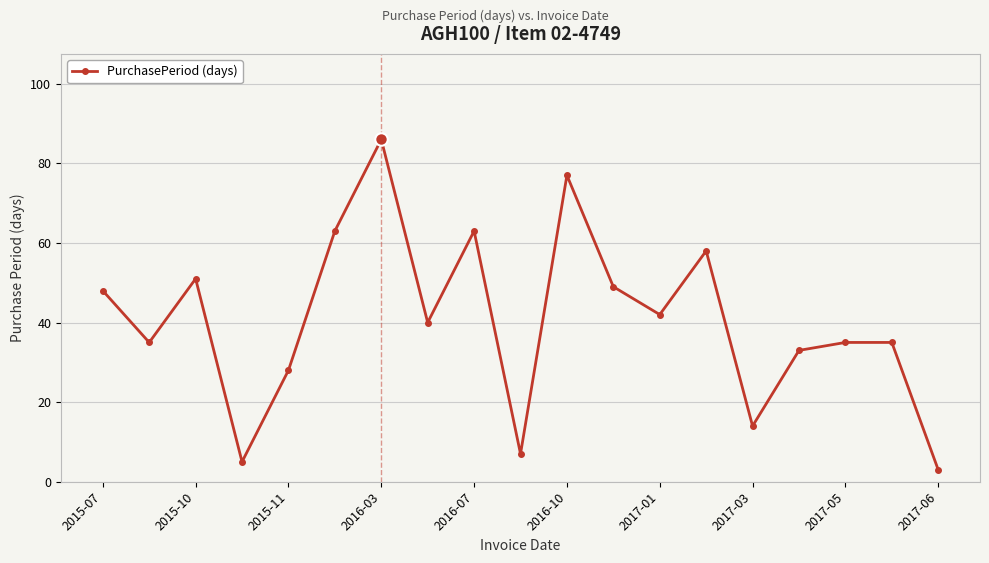

How many lines are shown in the chart?

1